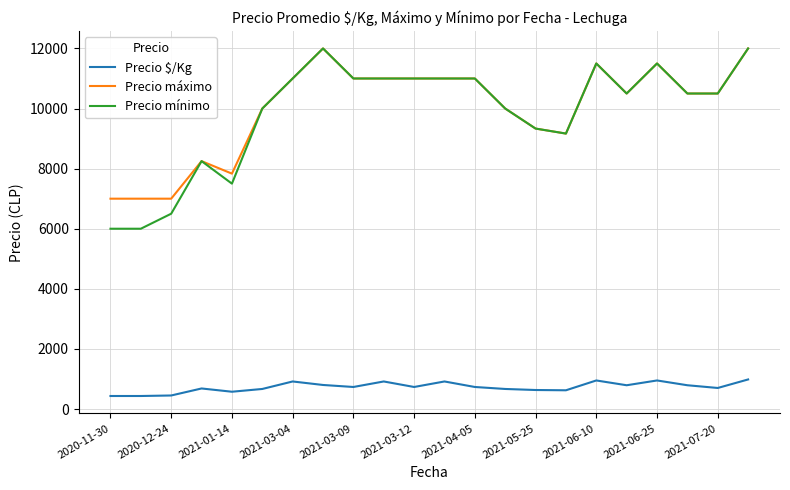

Which series has the largest range (max minus min)?

Precio mínimo